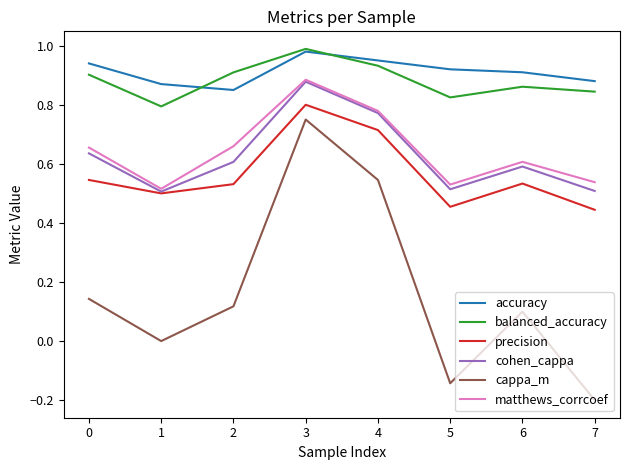

True or false: matthews_corrcoef has a value of 0.9 at 7.

False